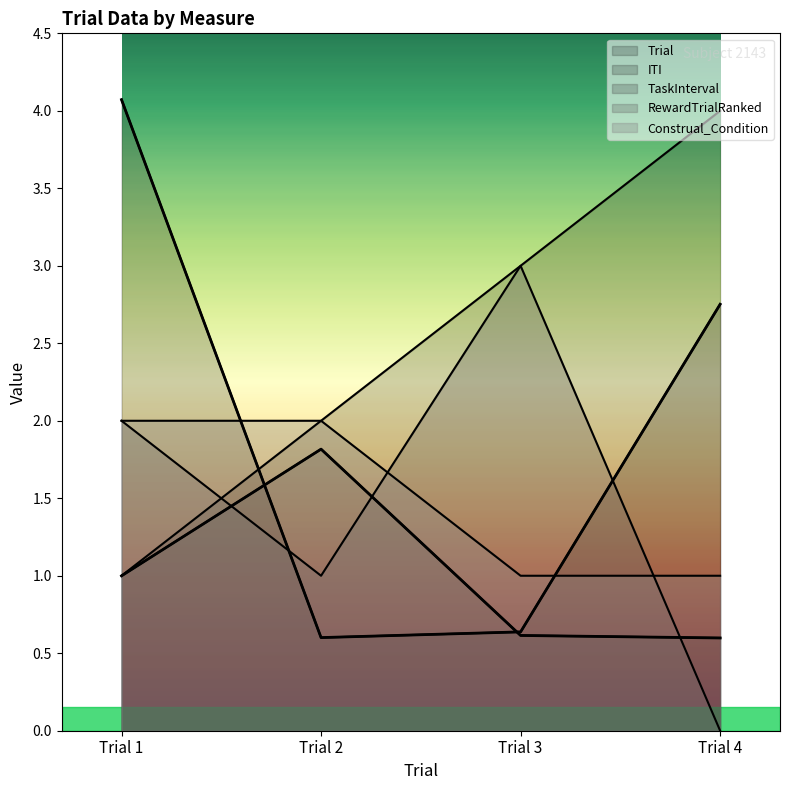

Is it true that Trial equals 4.0 at Trial 4?

True